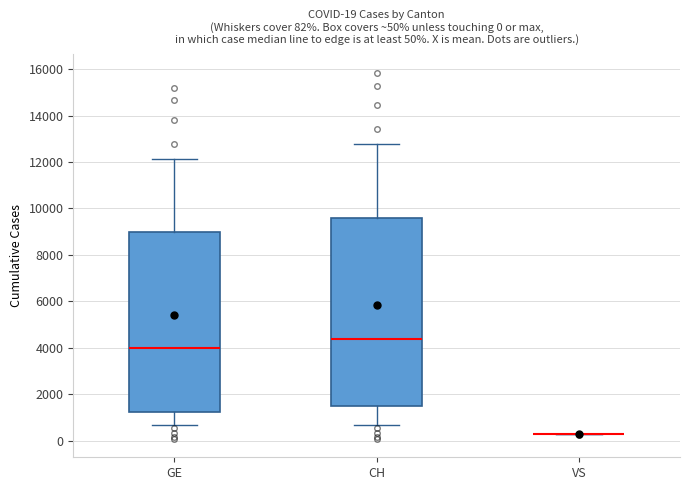

Comparing the boxes themselves (not the whiskers), which one is the tallest?

CH